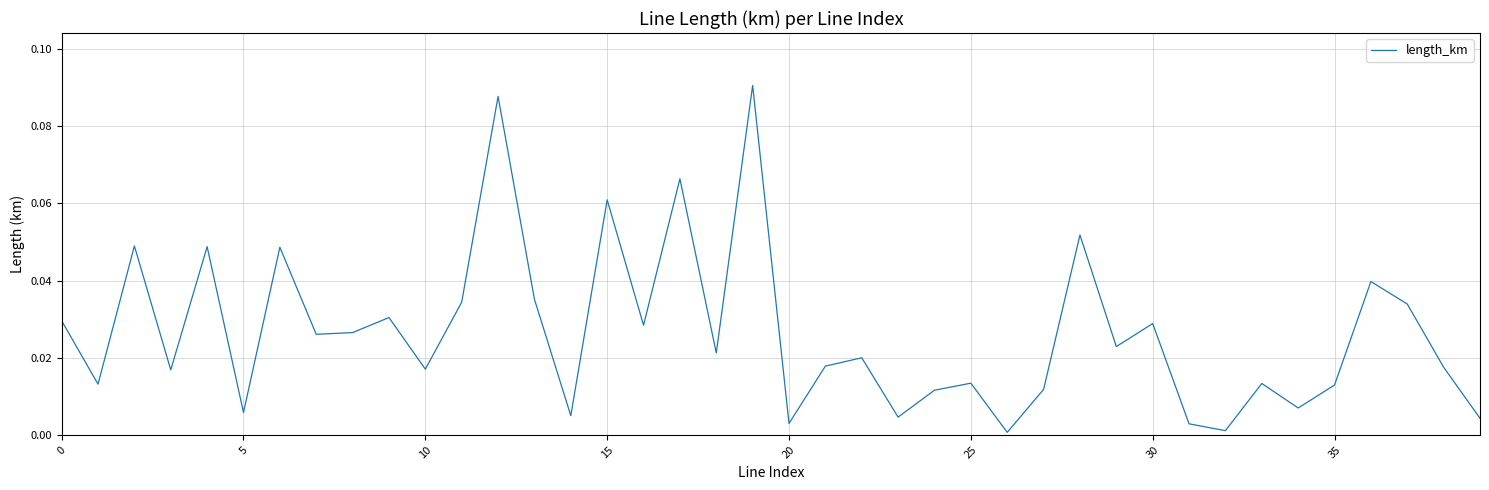

Reading left to right, transcribe all the data shown in this chart.

0.0	0.0	0.0	0.0	0.0	0.0	0.0	0.0	0.0	0.0	0.0	0.0	0.1	0.0	0.0	0.1	0.0	0.1	0.0	0.1	0.0	0.0	0.0	0.0	0.0	0.0	0.0	0.0	0.1	0.0	0.0	0.0	0.0	0.0	0.0	0.0	0.0	0.0	0.0	0.0